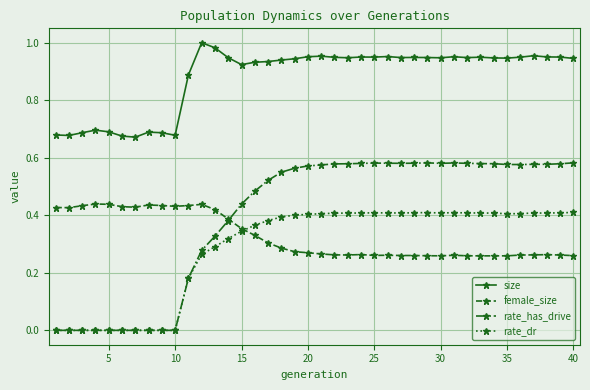

Is this an area chart (filled region under the line)?

No